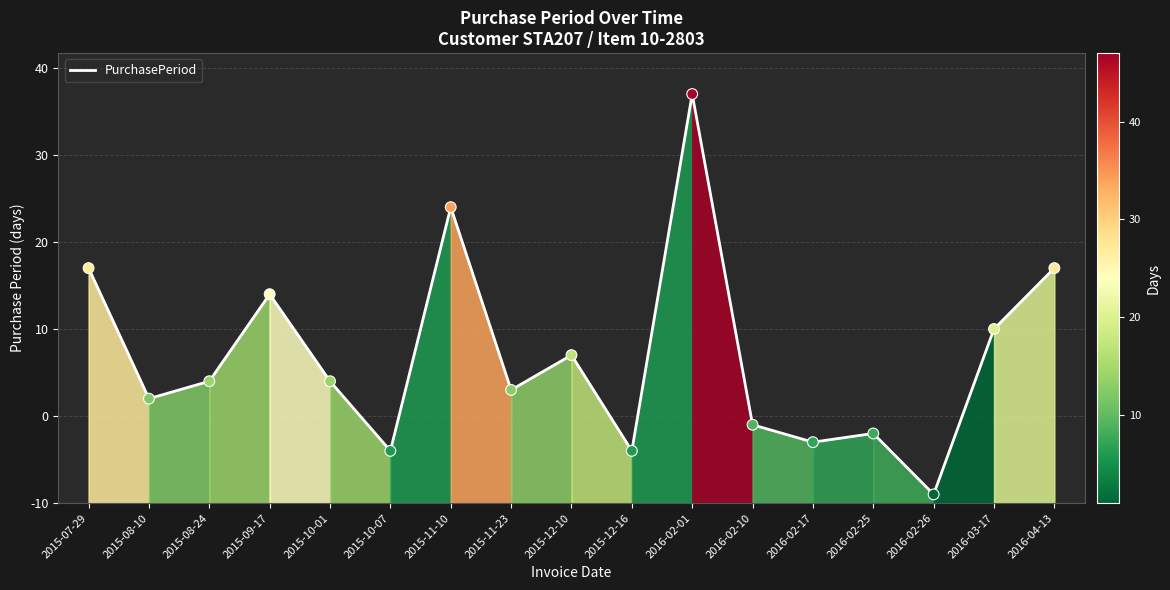

Which has a higher value, 2016-04-13 or 2015-12-16?

2016-04-13